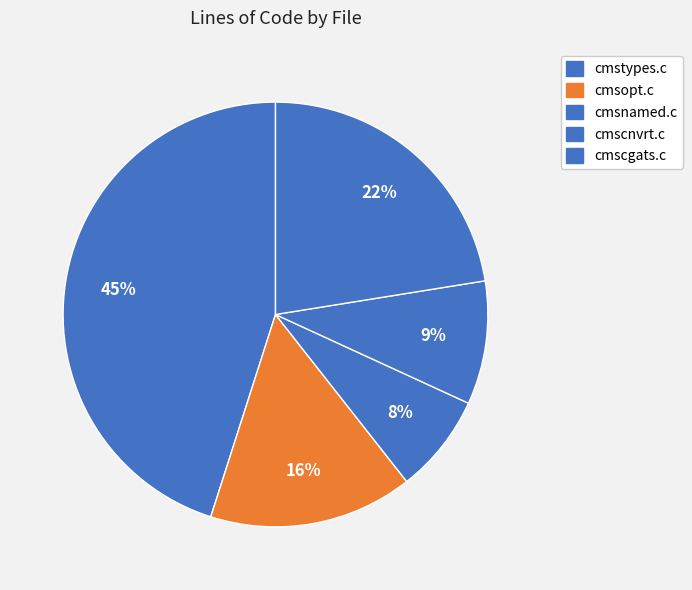

Is cmsopt.c the majority of the pie?

No